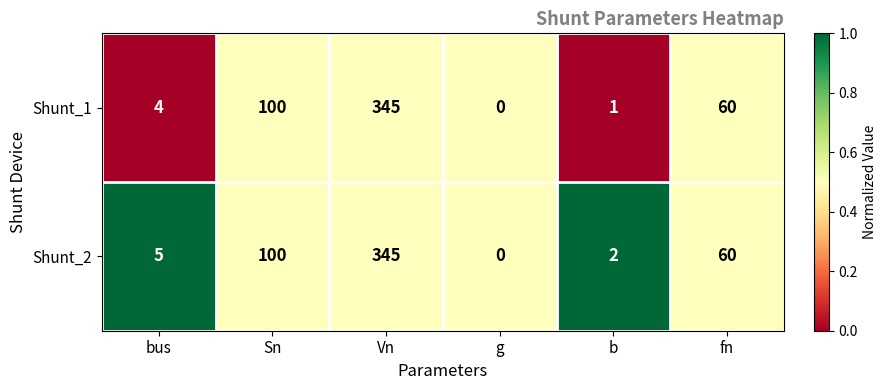

At which category does the chart reach its minimum across all series?

g